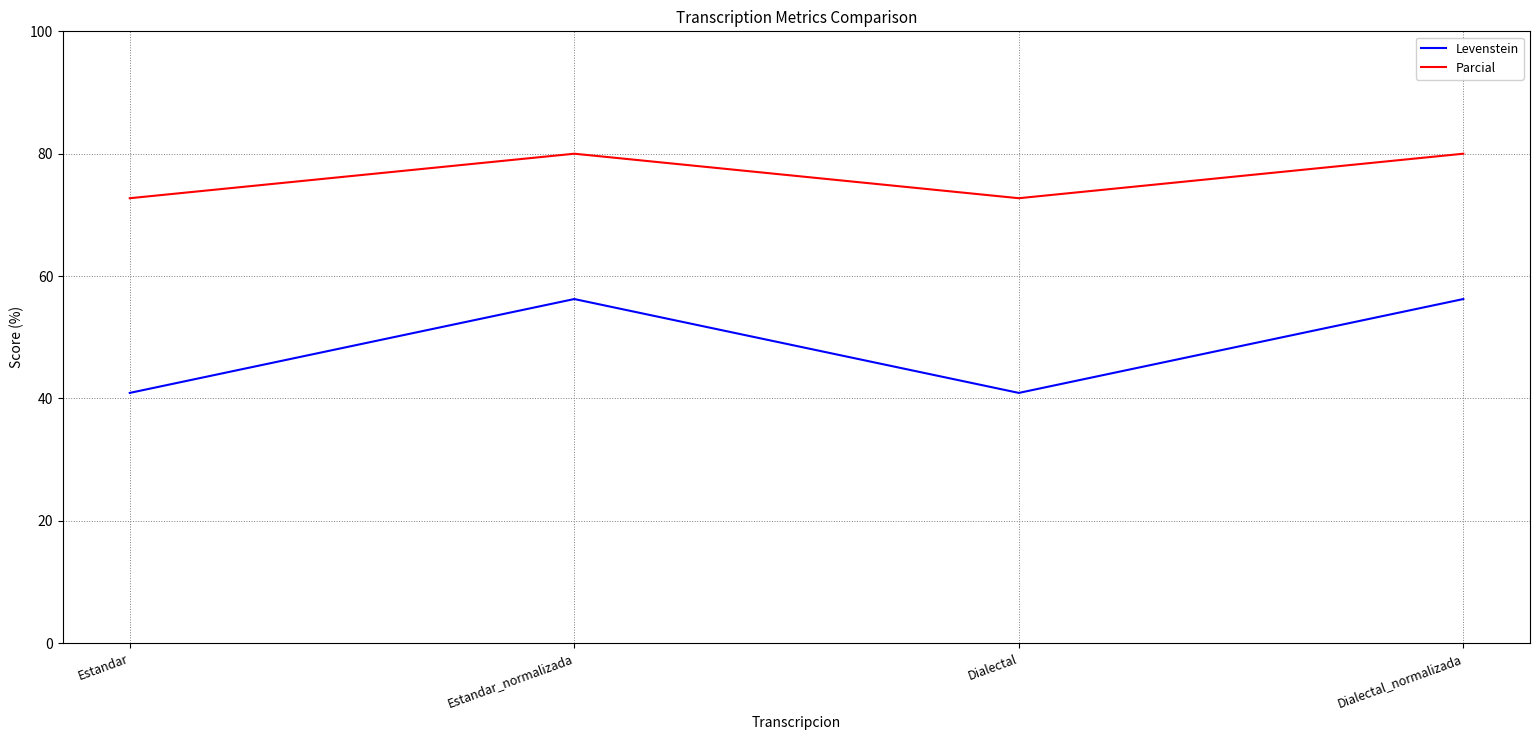

How many series are shown in this chart?

2